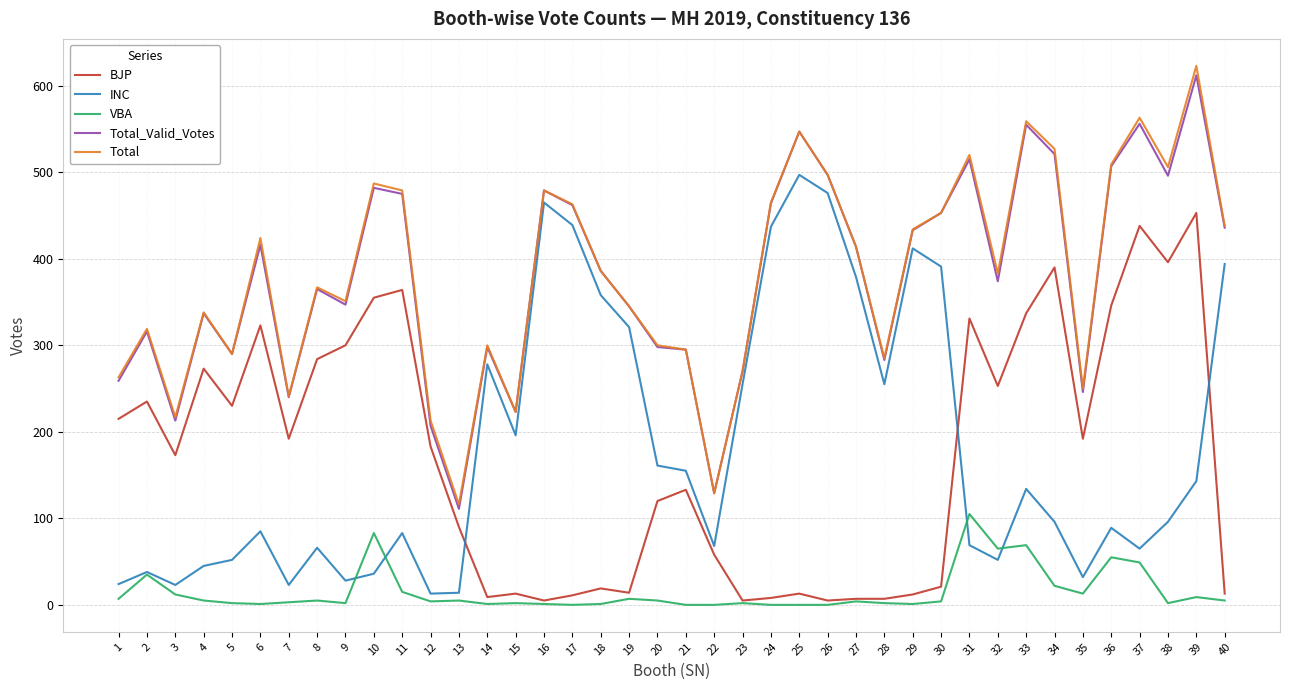

Is the value of Total_Valid_Votes at 27 greater than the value of INC at 37?

Yes